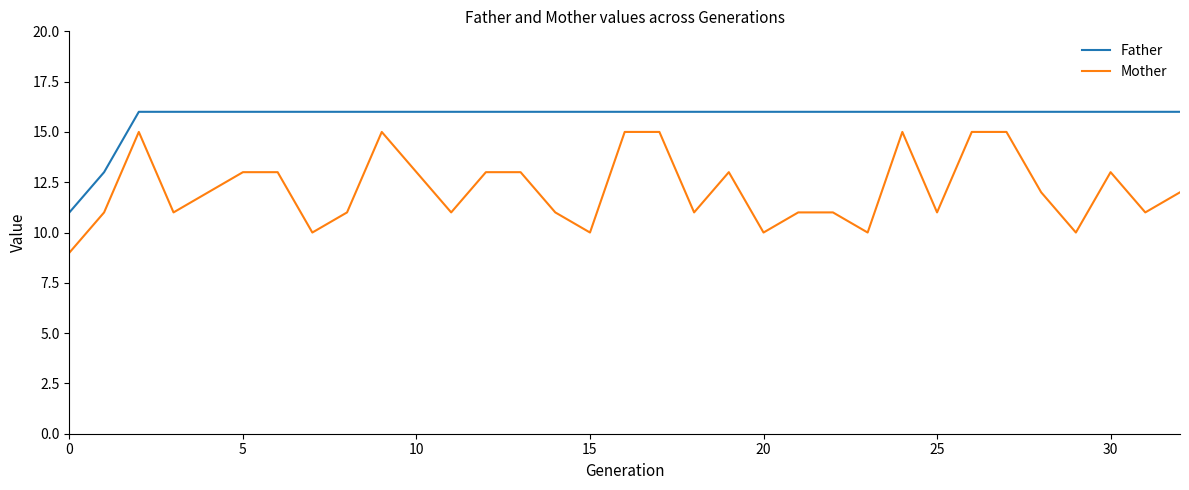

Rank the series by their maximum value, from lowest to highest.

Mother, Father